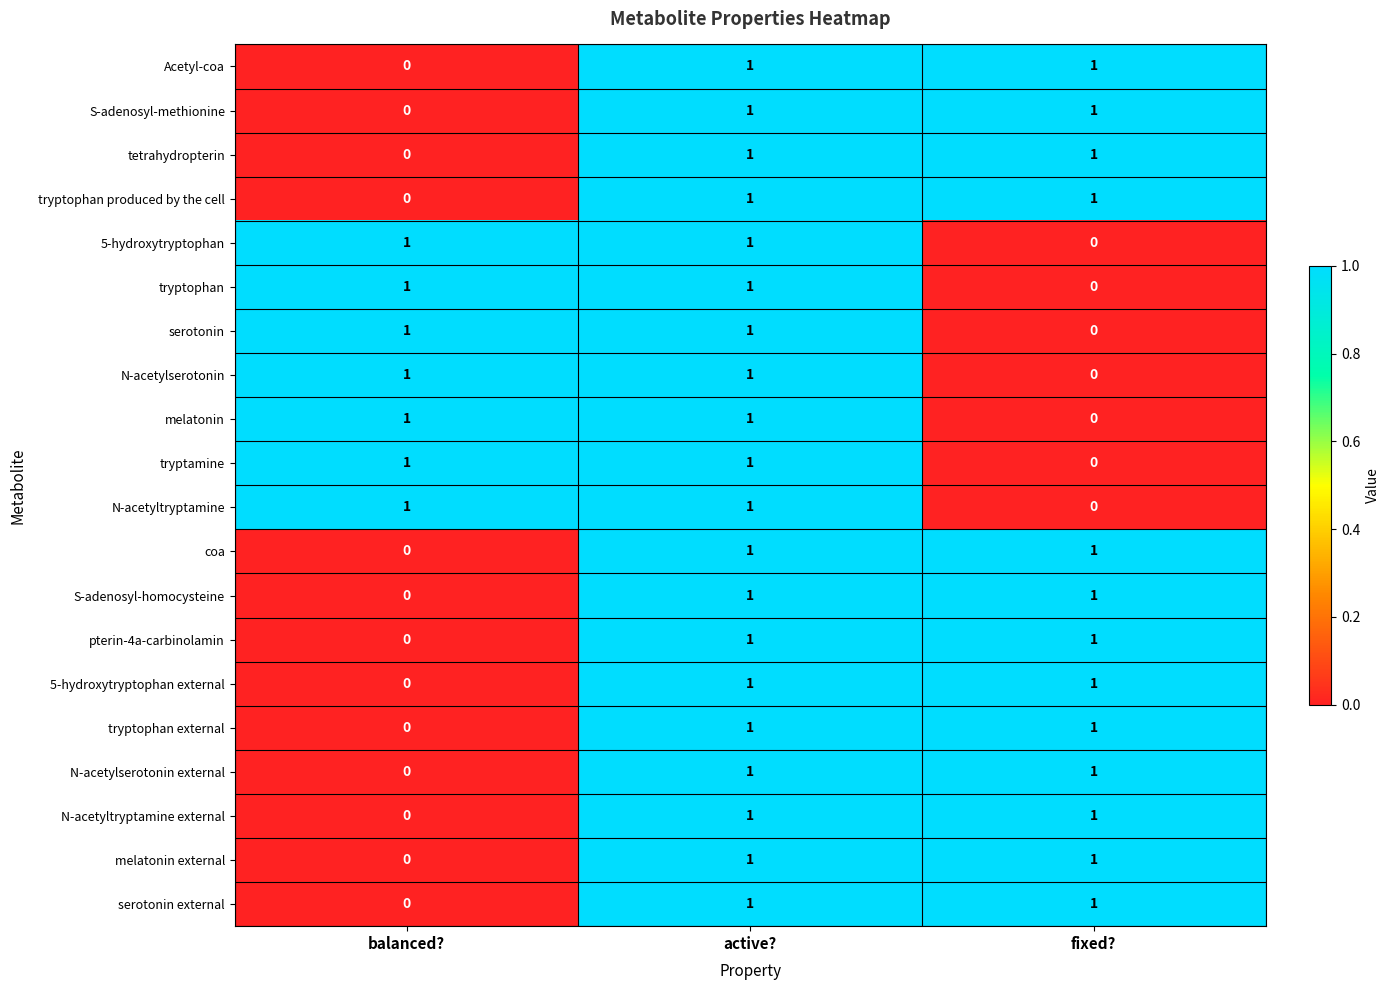

Count the number of data series in this chart.

20